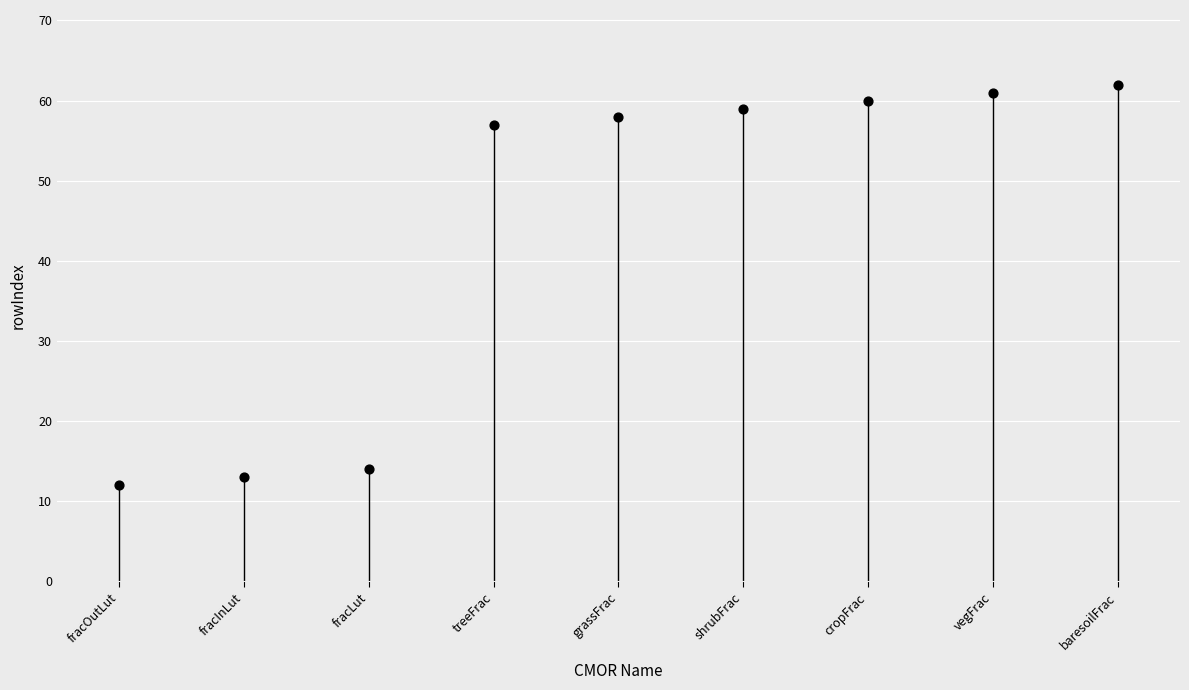

What is the average Y value?

44